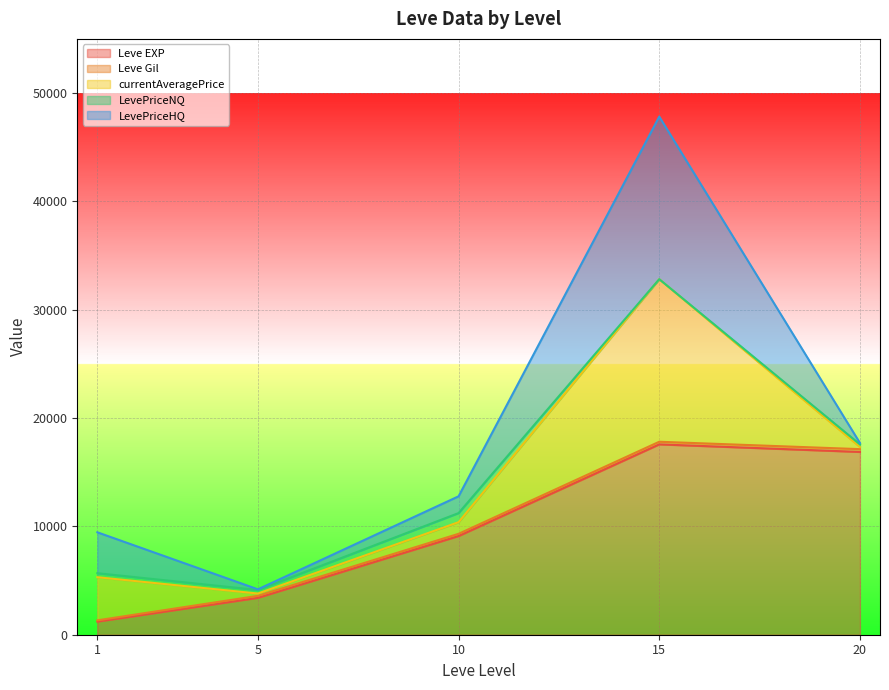

How many lines are shown in the chart?

5